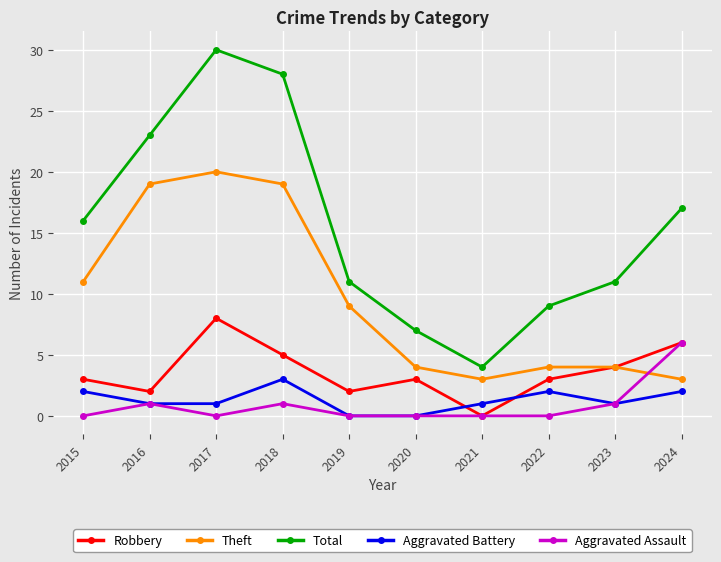

True or false: Robbery and Total cross at least once.

False